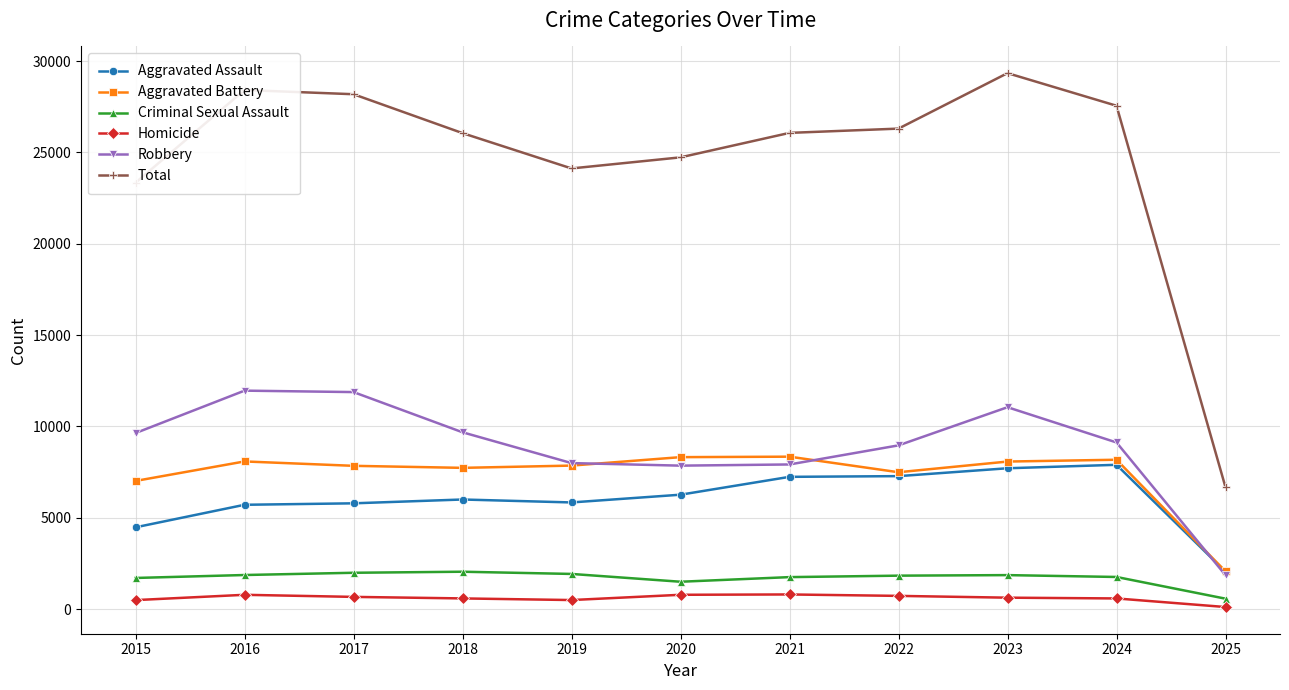

Count the number of data series in this chart.

6